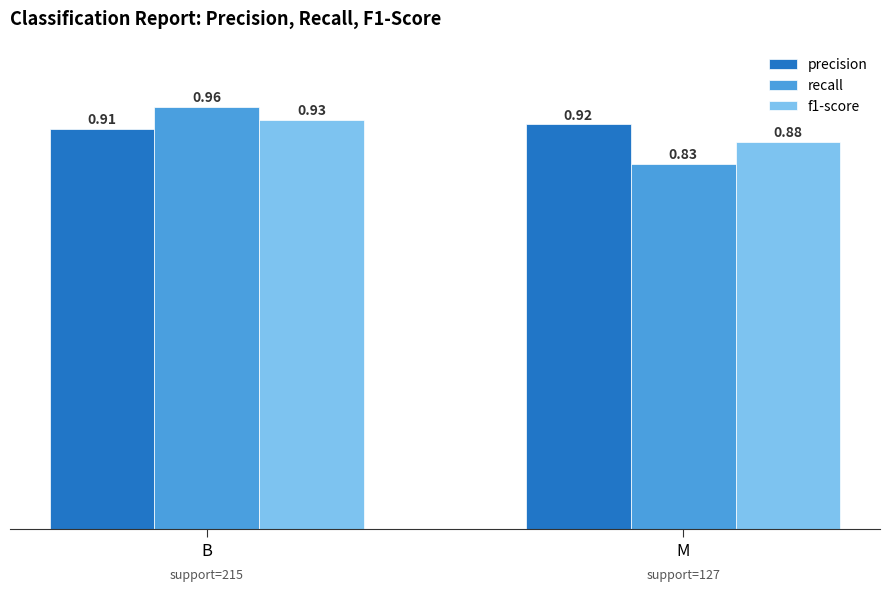

How many bars are there in total?

6